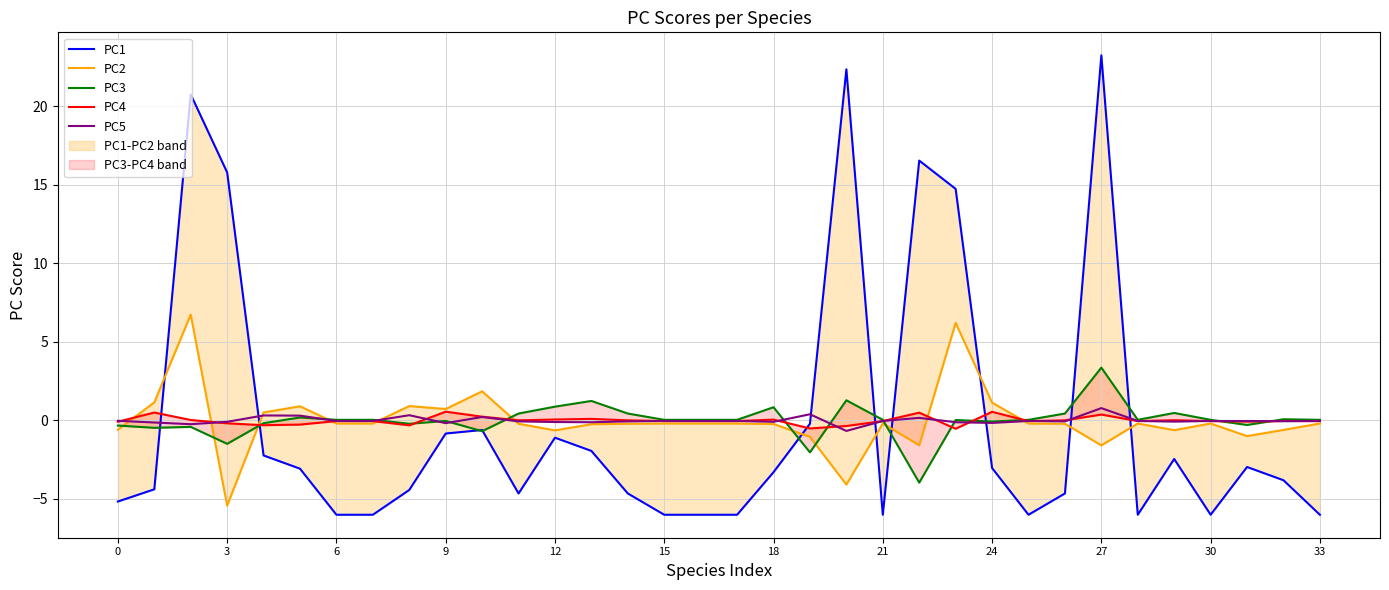

The PC5 series shows -0.2 at 9. True or false?

True